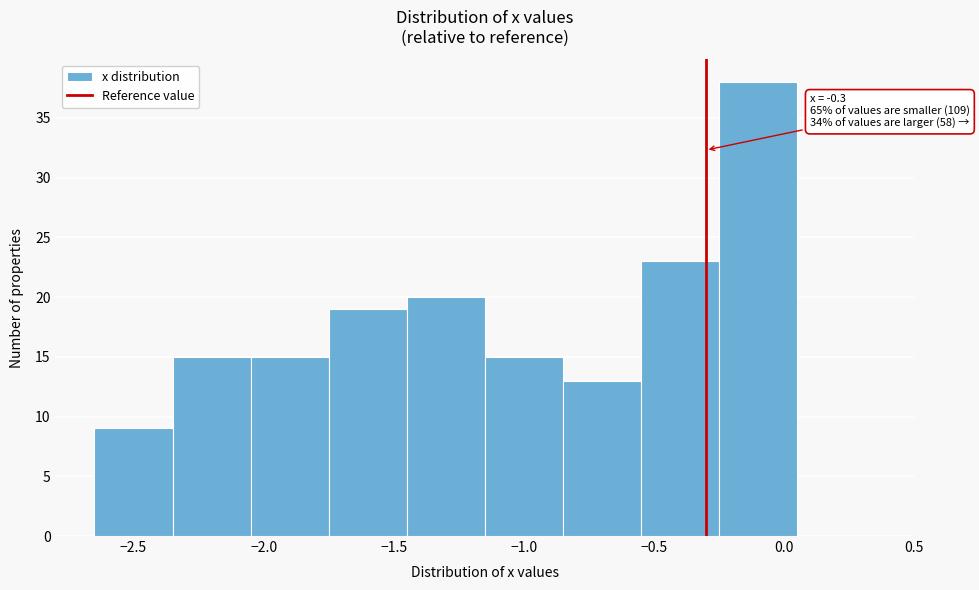

Over which range of the x-axis is the bar tallest?

-0.25 to 0.05